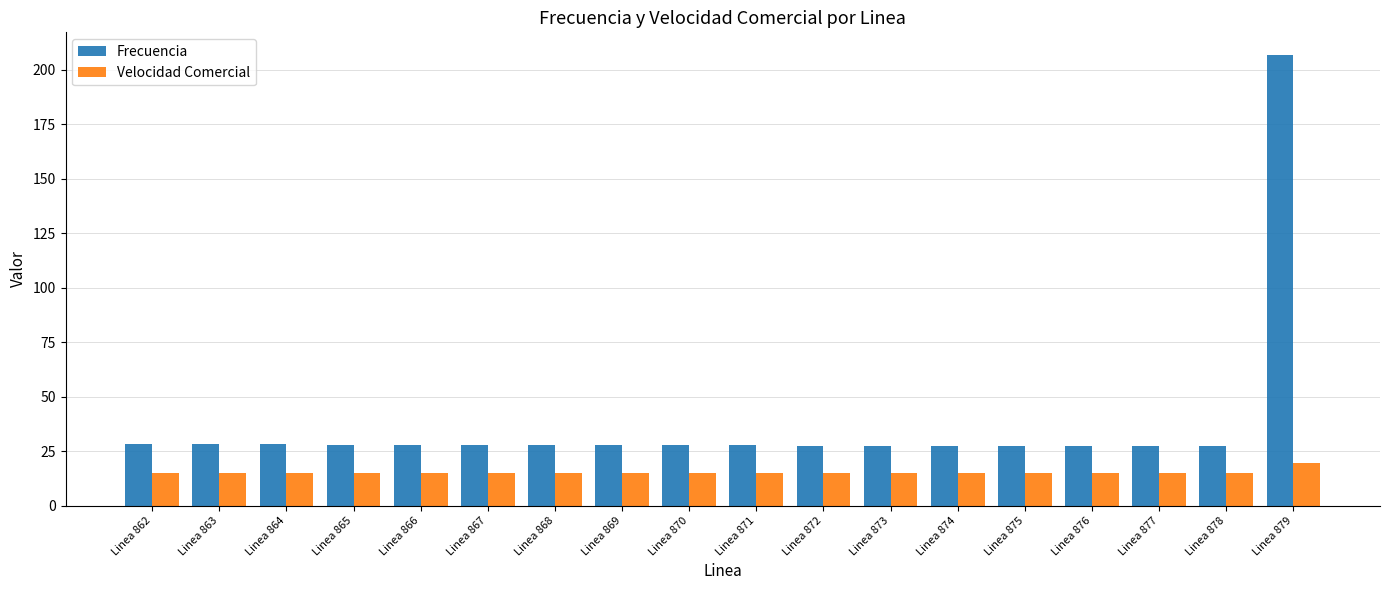

What is the average value of the Velocidad Comercial series?

15.2